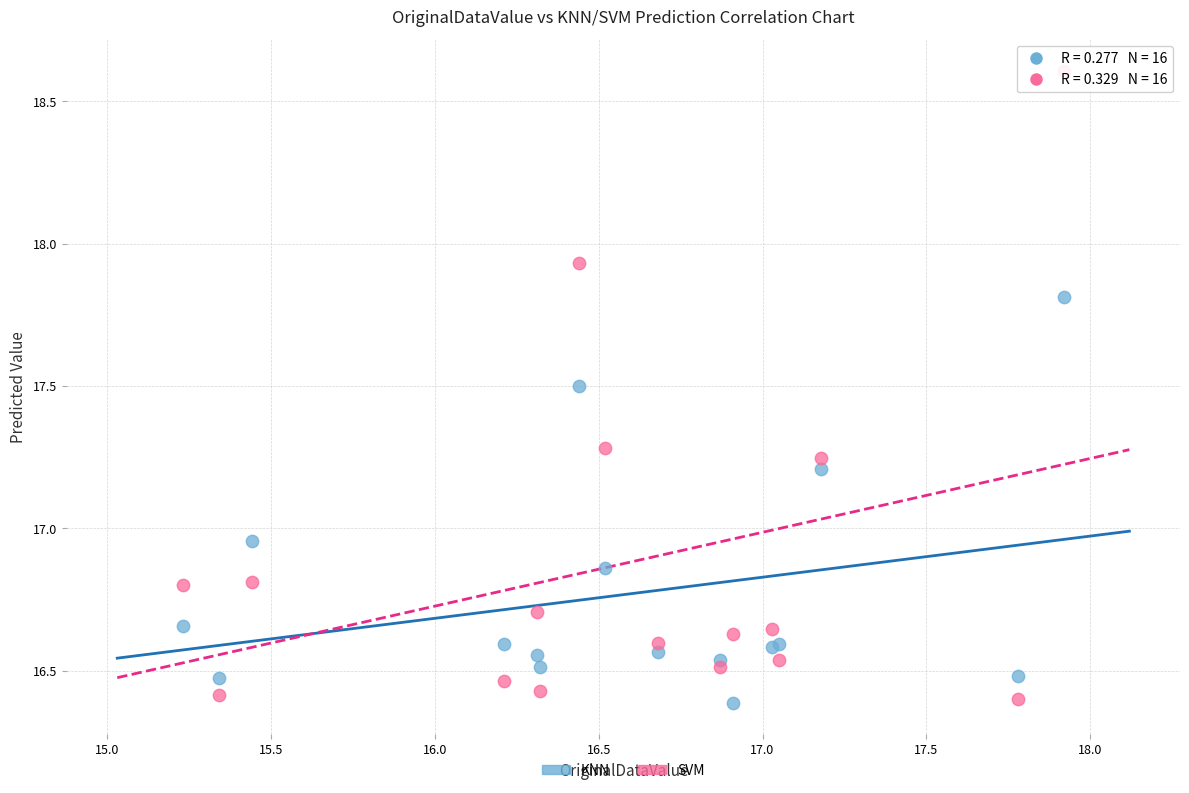

Which series has the widest spread of Y values?

SVM